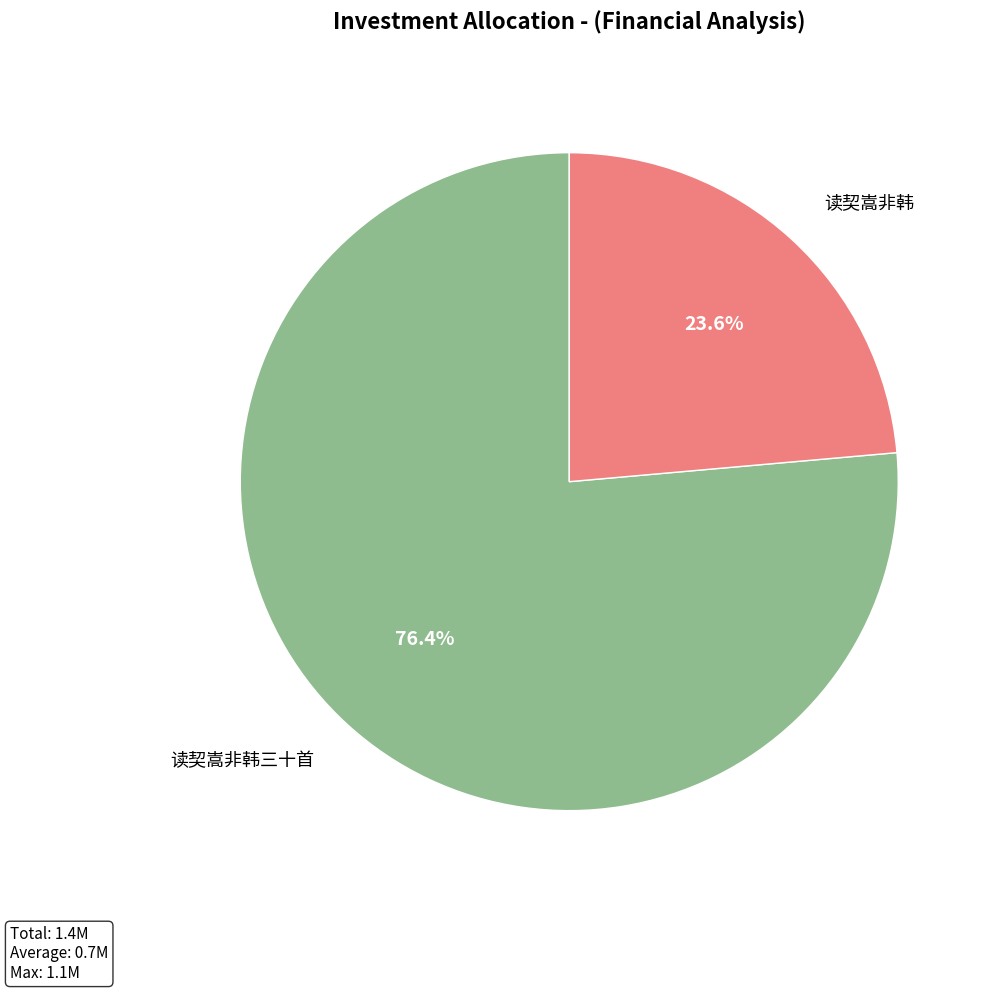

Rank the categories by value from highest to lowest.

读契嵩非韩三十首, 读契嵩非韩